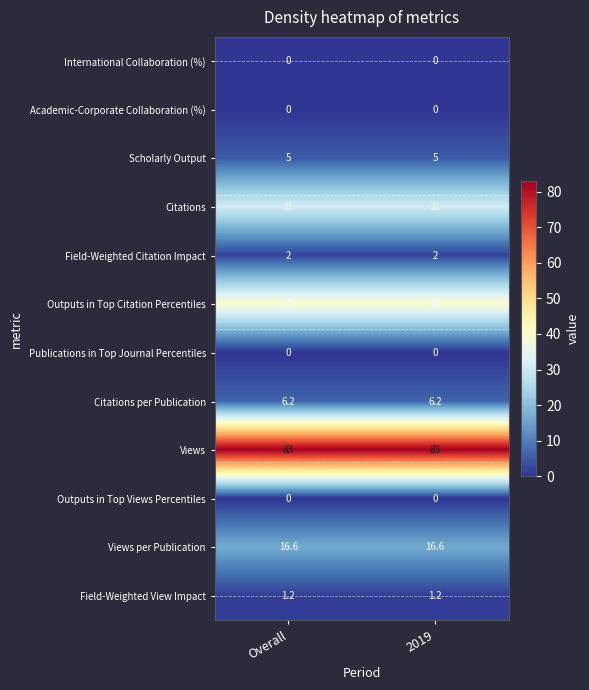

Read the Citations value at Overall.

31.0